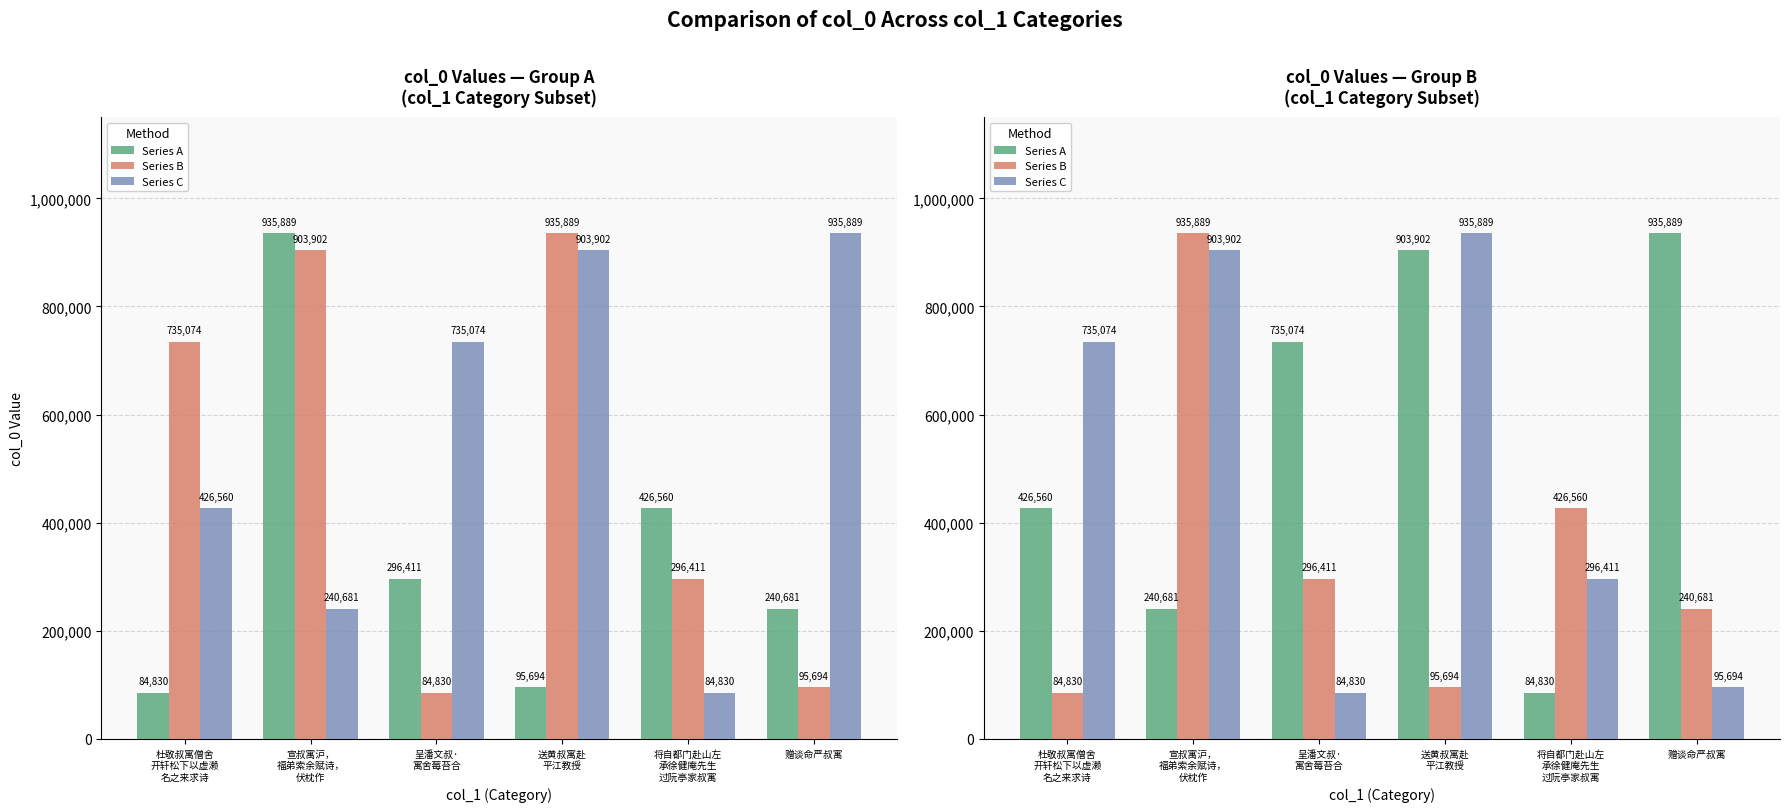

The Series B series shows 935889 at 宣叔寓沪，
福弟索余赋诗，
伏枕作. True or false?

True